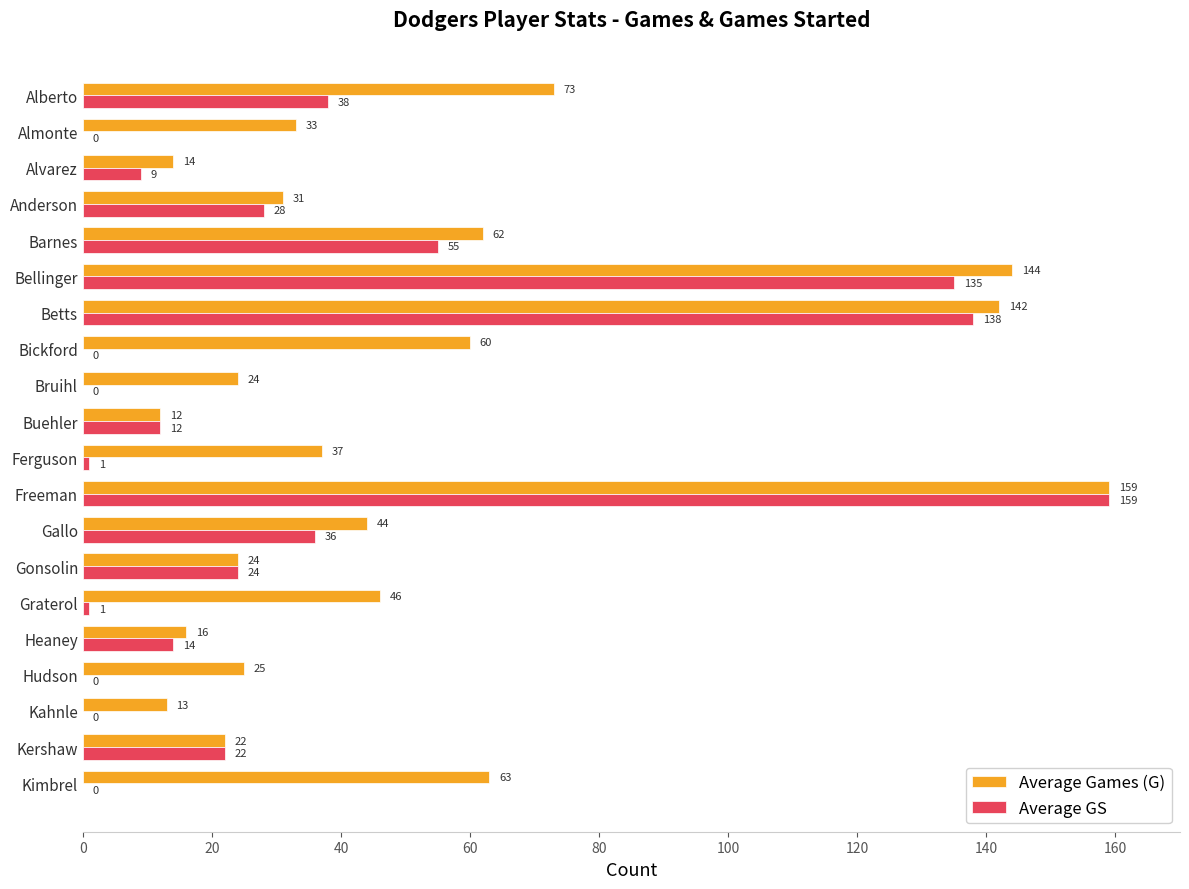

Which label corresponds to the largest value in the chart?

Freeman